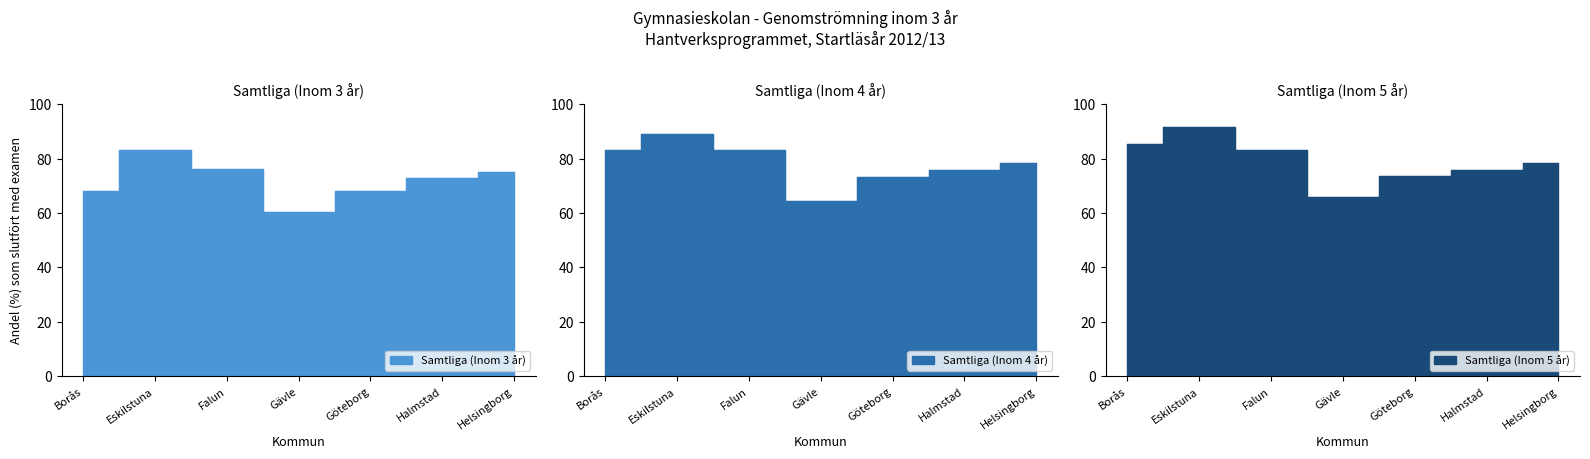

How many lines are shown in the chart?

3